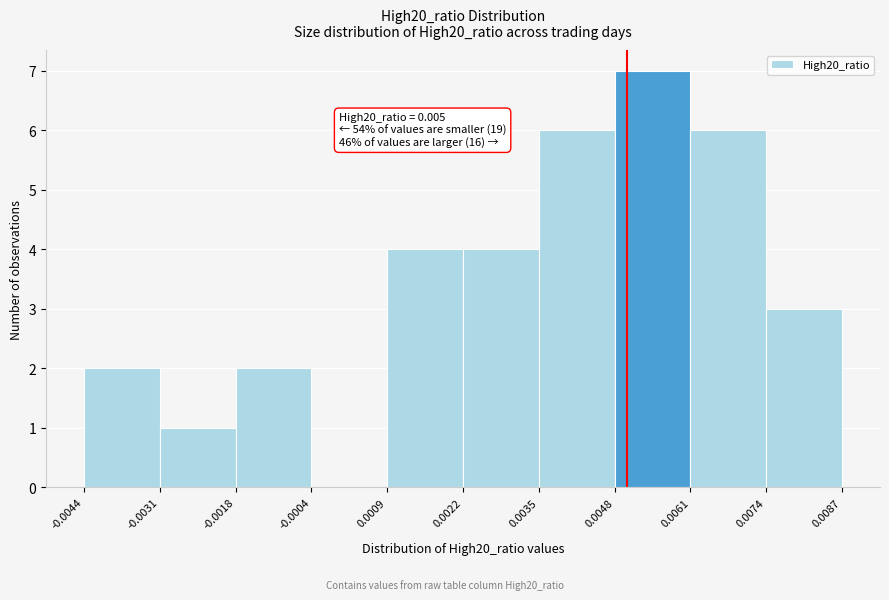

Which range on the x-axis has the tallest bar?

0.0048 to 0.0061